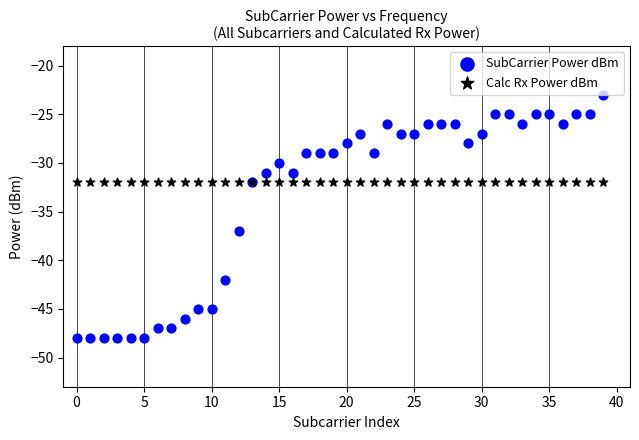

Which series reaches the minimum Y coordinate?

SubCarrier Power dBm